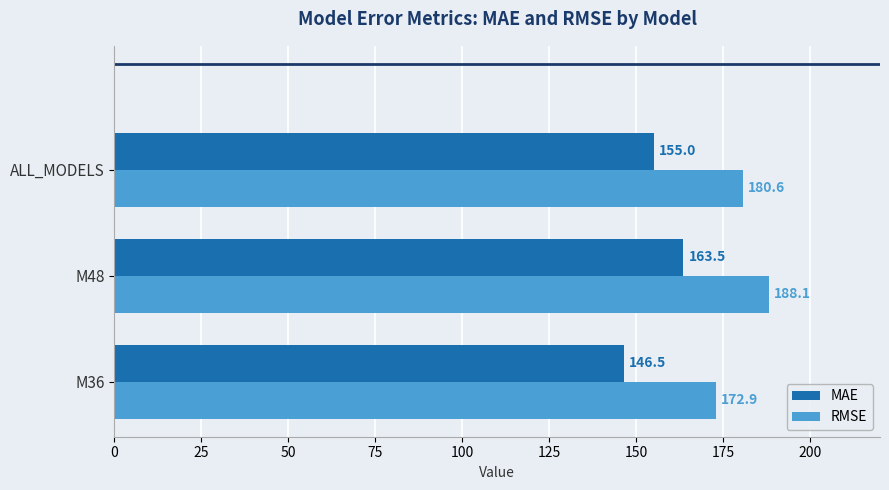

Which series has the largest total across all categories?

RMSE